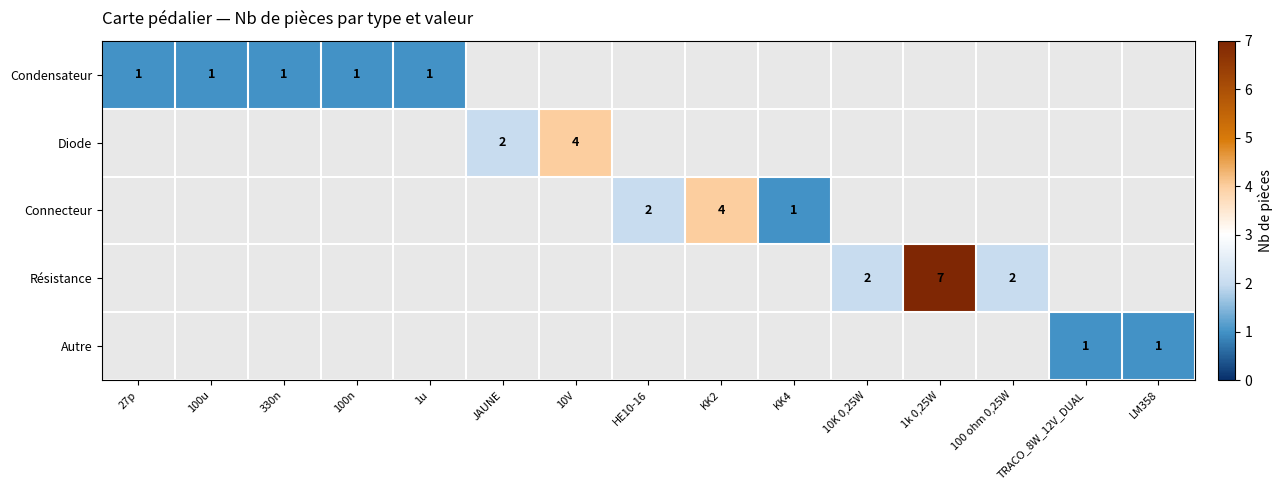

Is it true that Autre equals 0 at KK4?

True